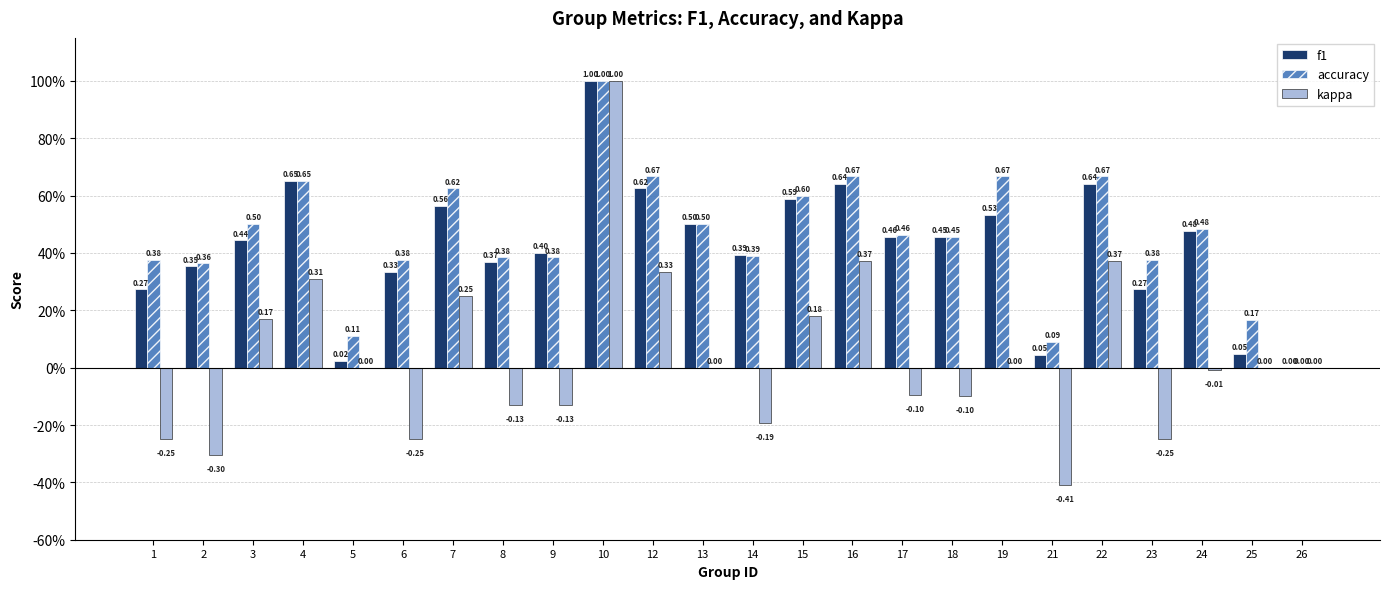

The value of accuracy at 3 is 0.2. True or false?

False